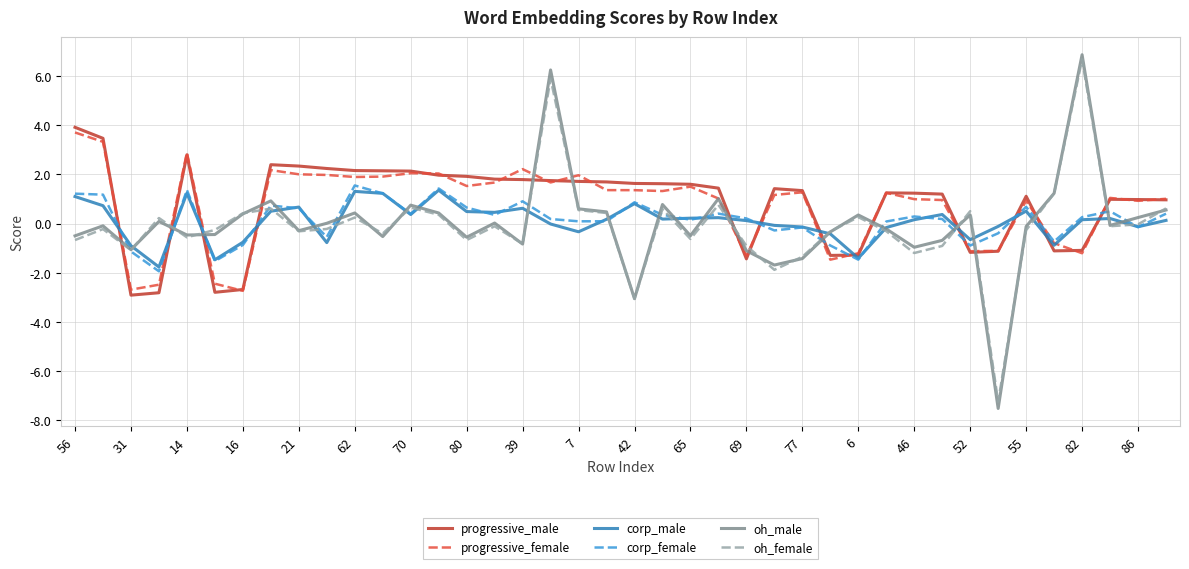

List the series in order of their peak value, lowest first.

corp_male, corp_female, progressive_female, progressive_male, oh_female, oh_male